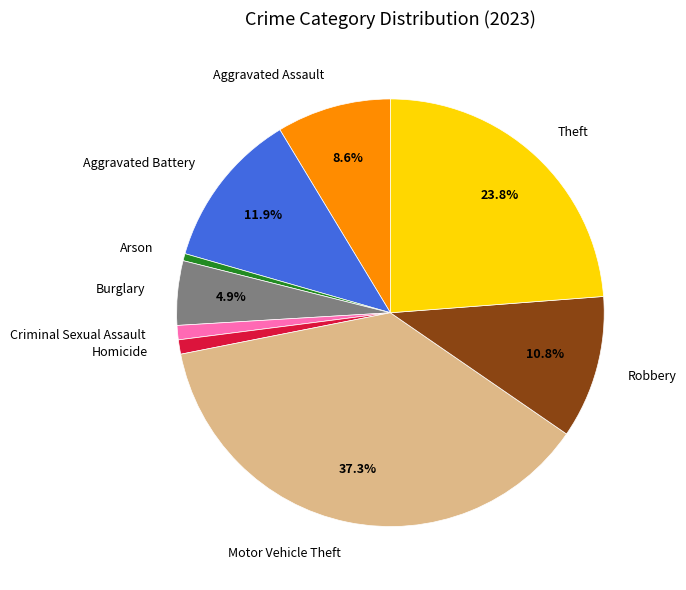

To the nearest percent, what is the difference between the Motor Vehicle Theft and Theft slice percentages?

14%